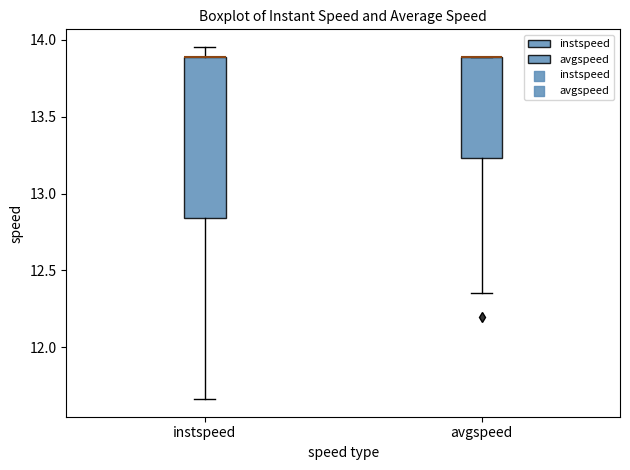

Which box is the tallest, from its lower edge to its upper edge?

instspeed